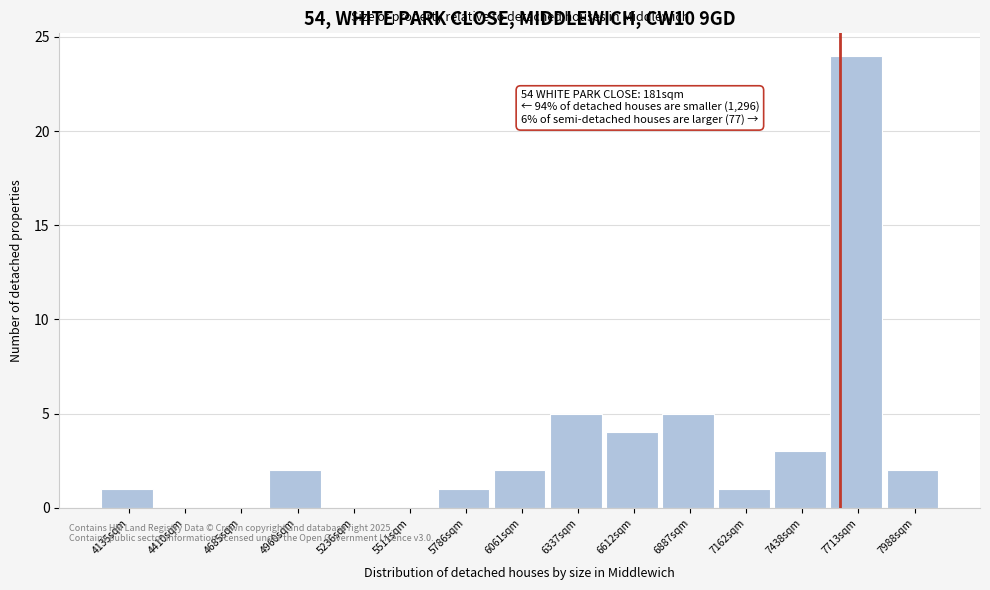

Reading right to left, transcribe all the data shown in this chart.

7988sqm=2	7713sqm=24	7438sqm=3	7162sqm=1	6887sqm=5	6612sqm=4	6337sqm=5	6061sqm=2	5786sqm=1	5511sqm=0	5236sqm=0	4960sqm=2	4685sqm=0	4410sqm=0	4135sqm=1